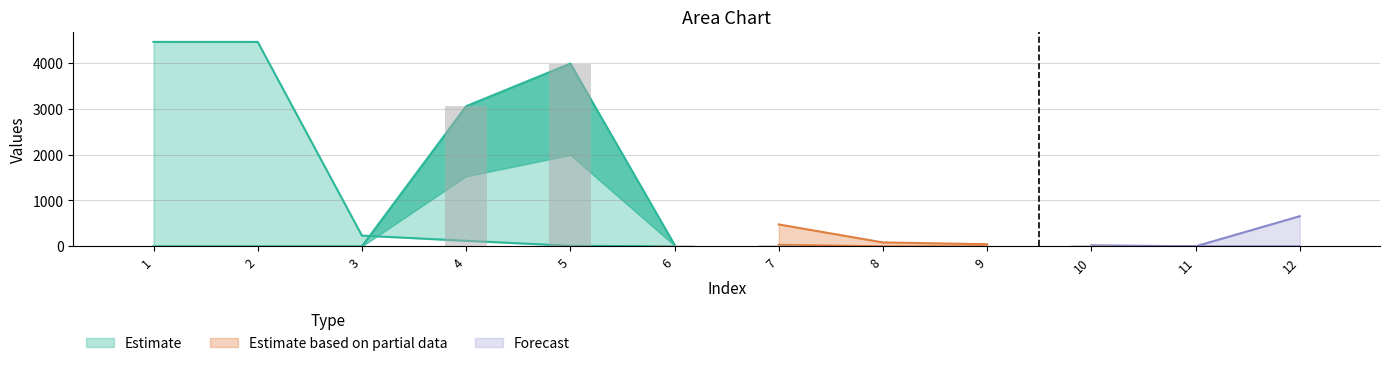

The chart shows a value of 339 at 12. True or false?

False